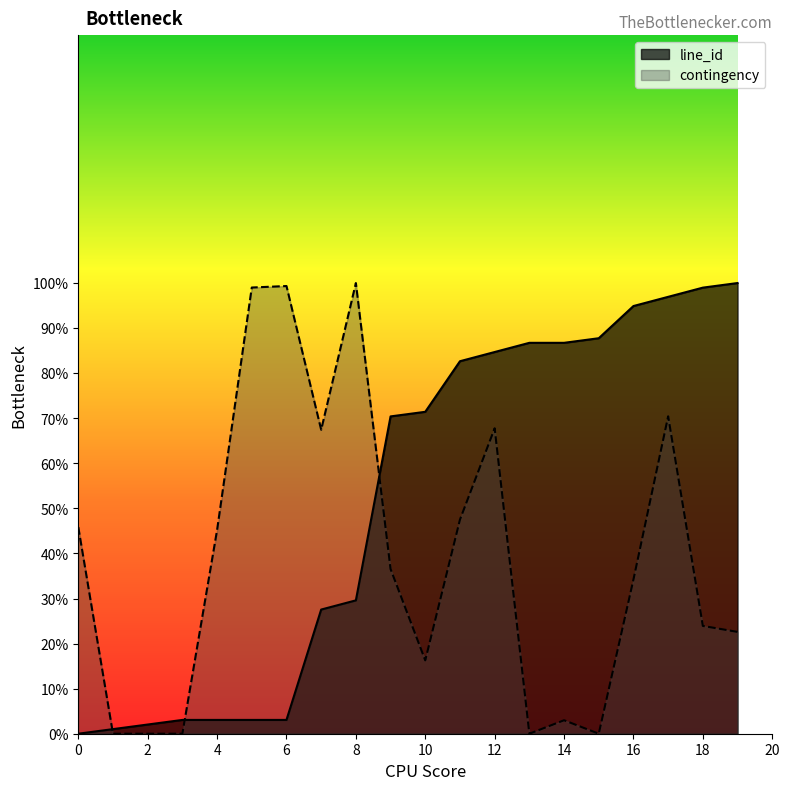

How many data points in line_id are above 71?

10